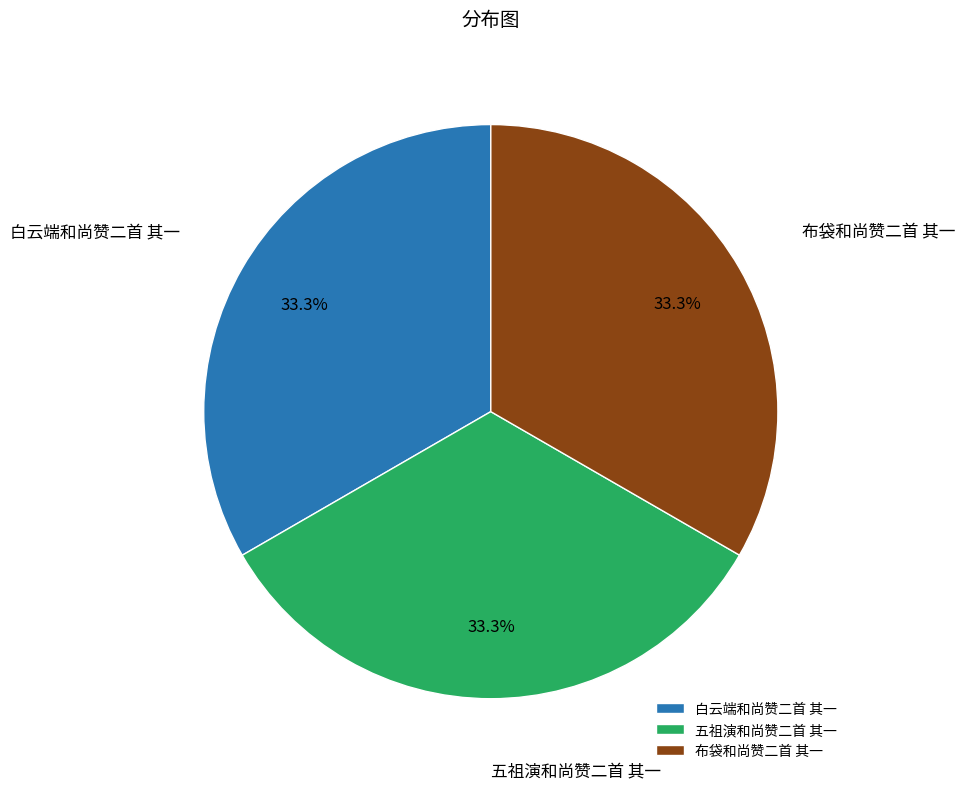

What percentage is the 白云端和尚赞二首 其一 slice, to the nearest percent?

33%